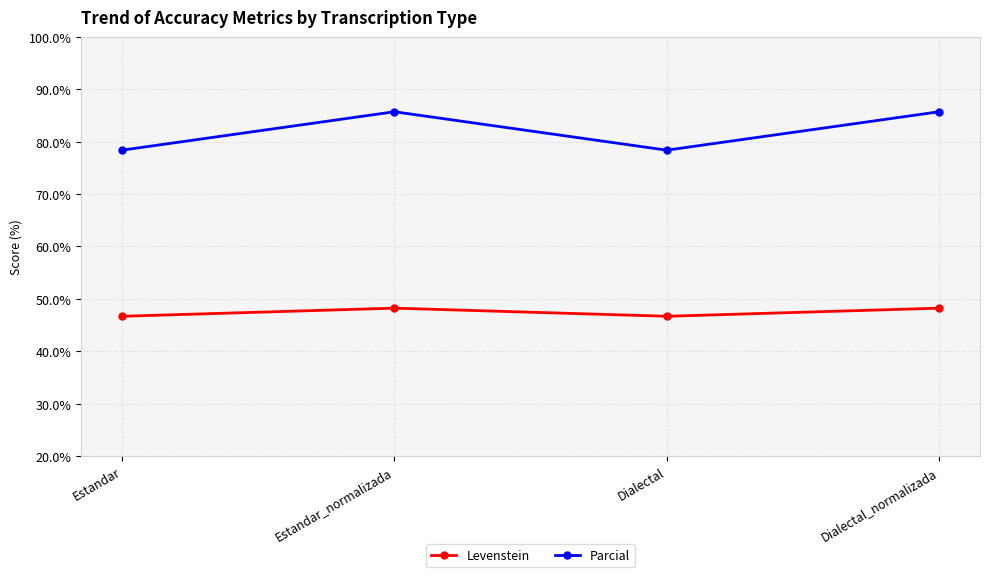

How many data points in Parcial are less than 85?

2